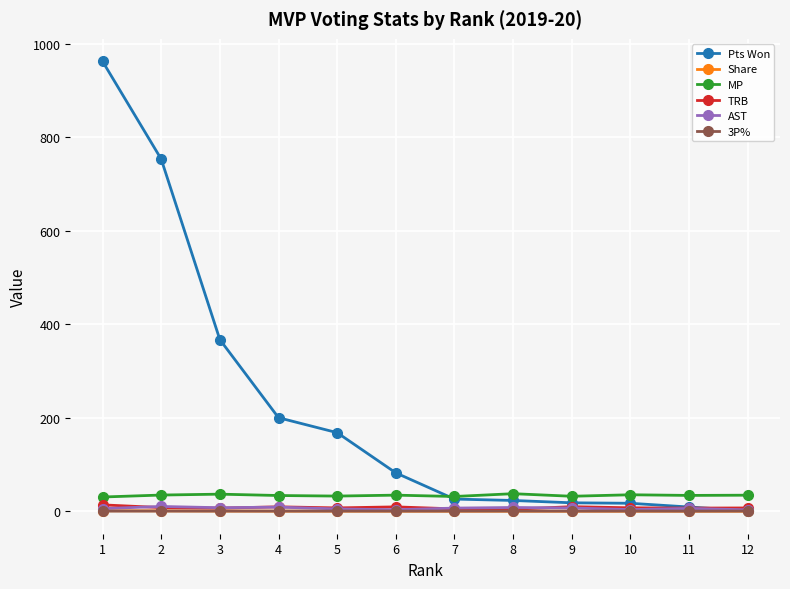

Which series has the largest range (max minus min)?

Pts Won